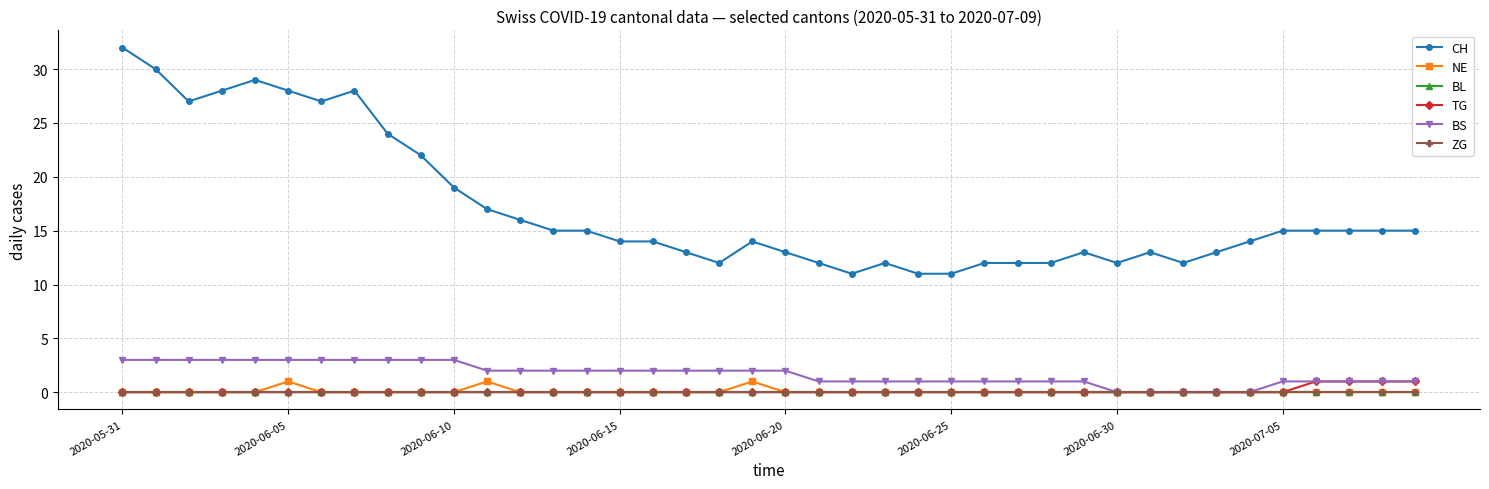

Which series has the widest spread of values?

CH